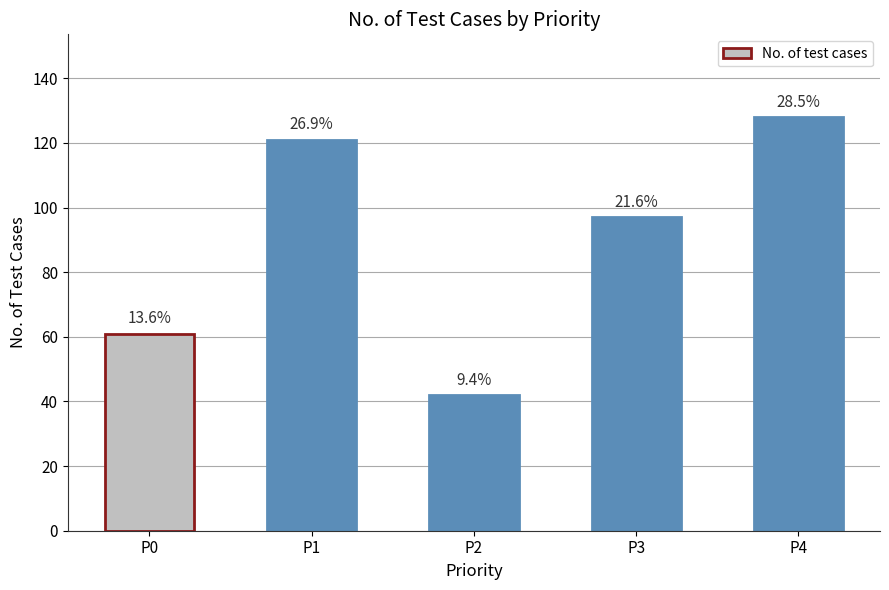

Rank the categories by value from highest to lowest.

P4, P1, P3, P0, P2